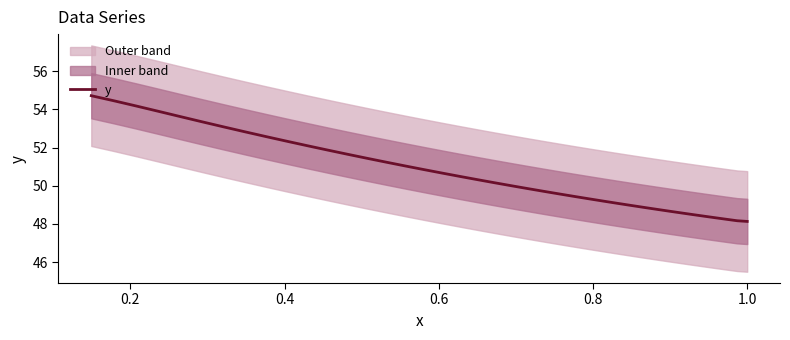

What is the change in value from 8 to 20?

-2.4